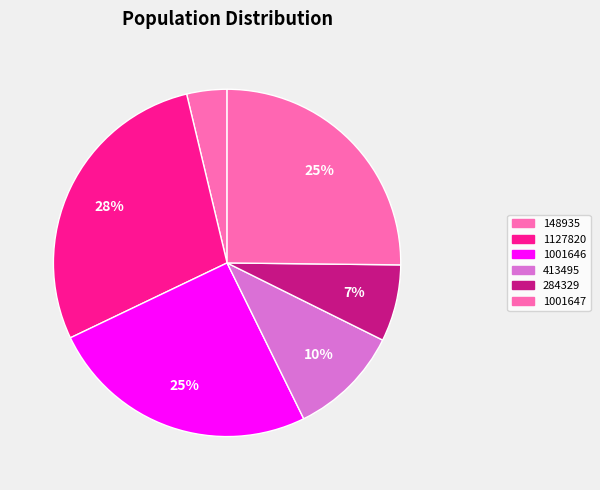

How many segments does this pie chart have?

6